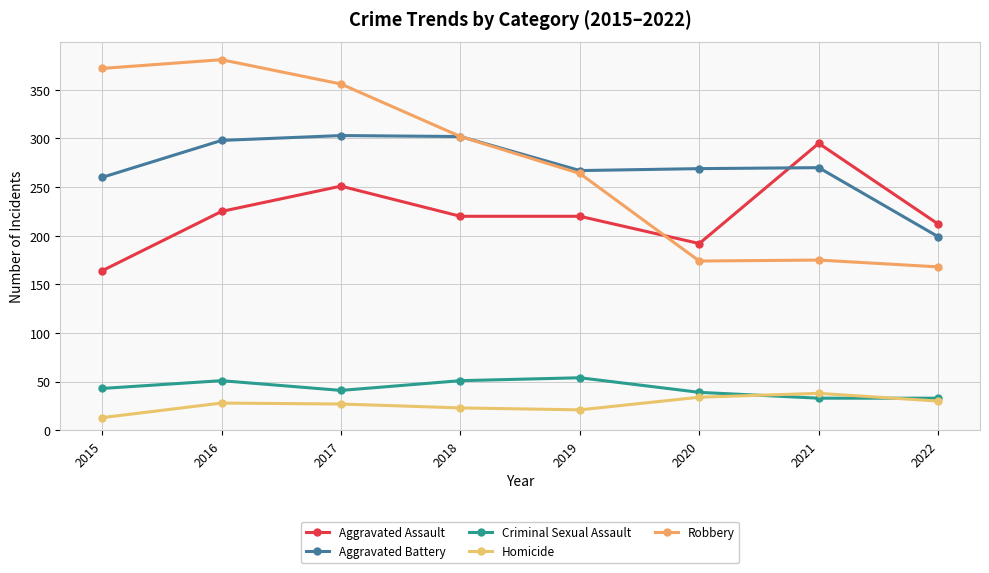

In Aggravated Assault, how many points are higher than both neighbors (excluding endpoints)?

2